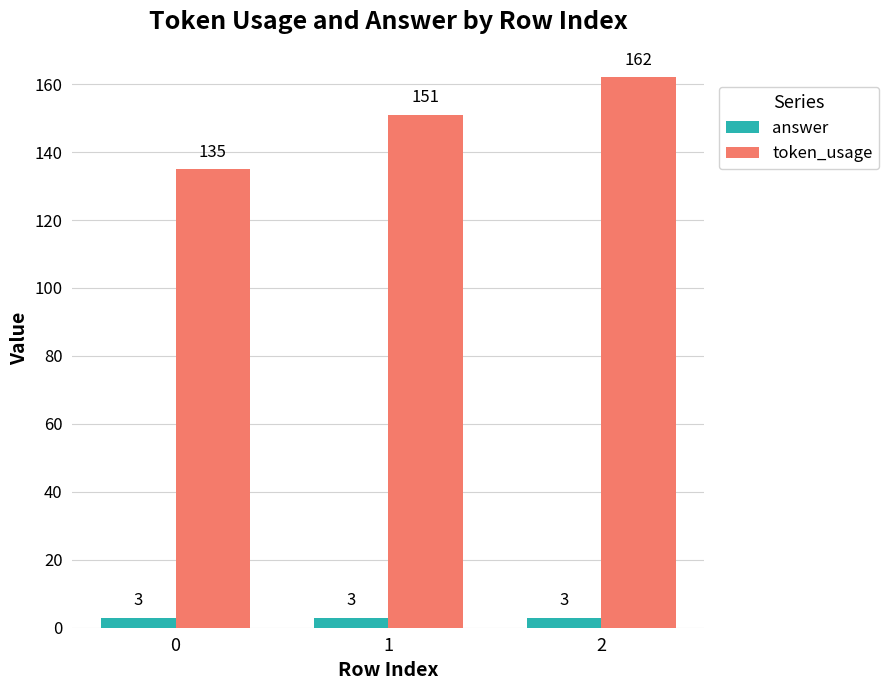

Which series has the largest total across all categories?

token_usage